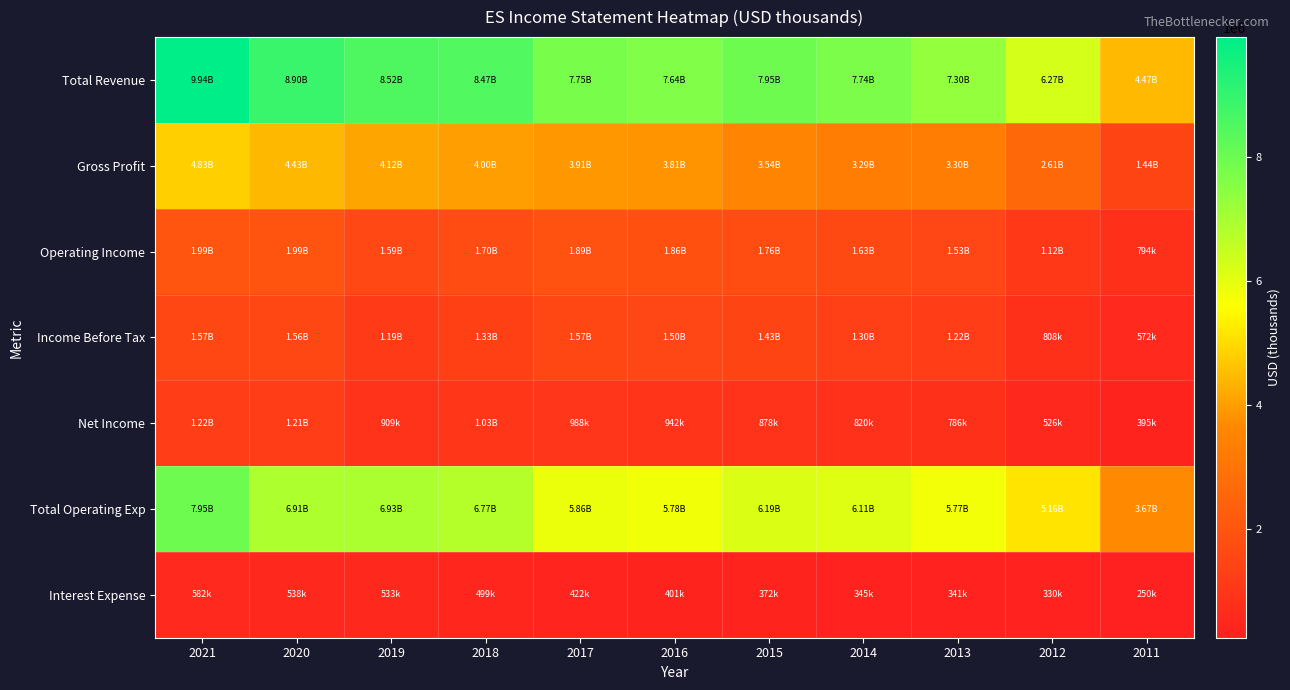

List the series in order of their peak value, highest first.

Total Revenue, Total Operating Exp, Gross Profit, Operating Income, Income Before Tax, Net Income, Interest Expense